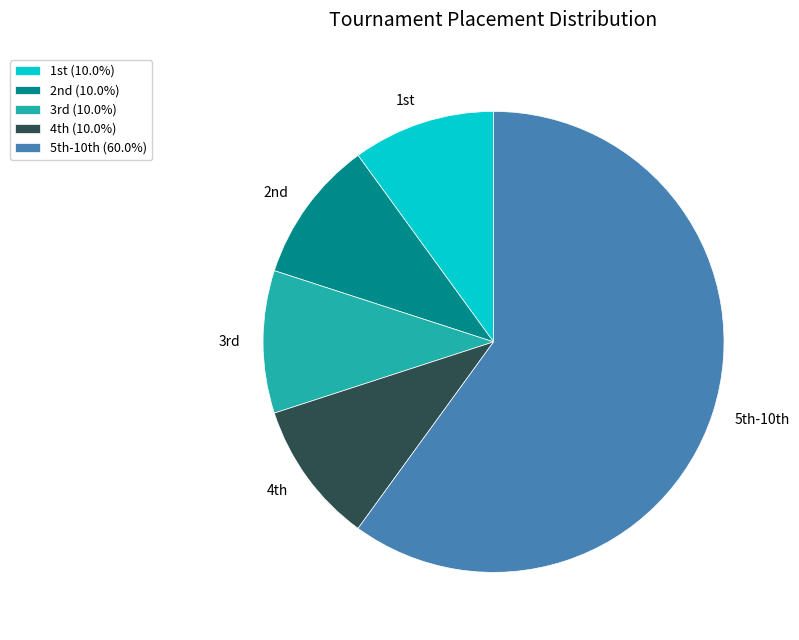

How many segments does this pie chart have?

5